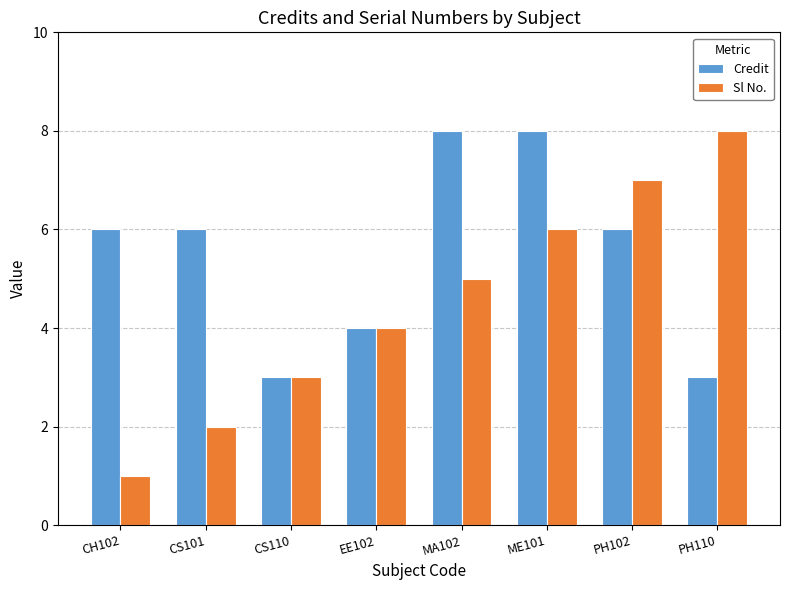

What is the sum of all Credit values?

44